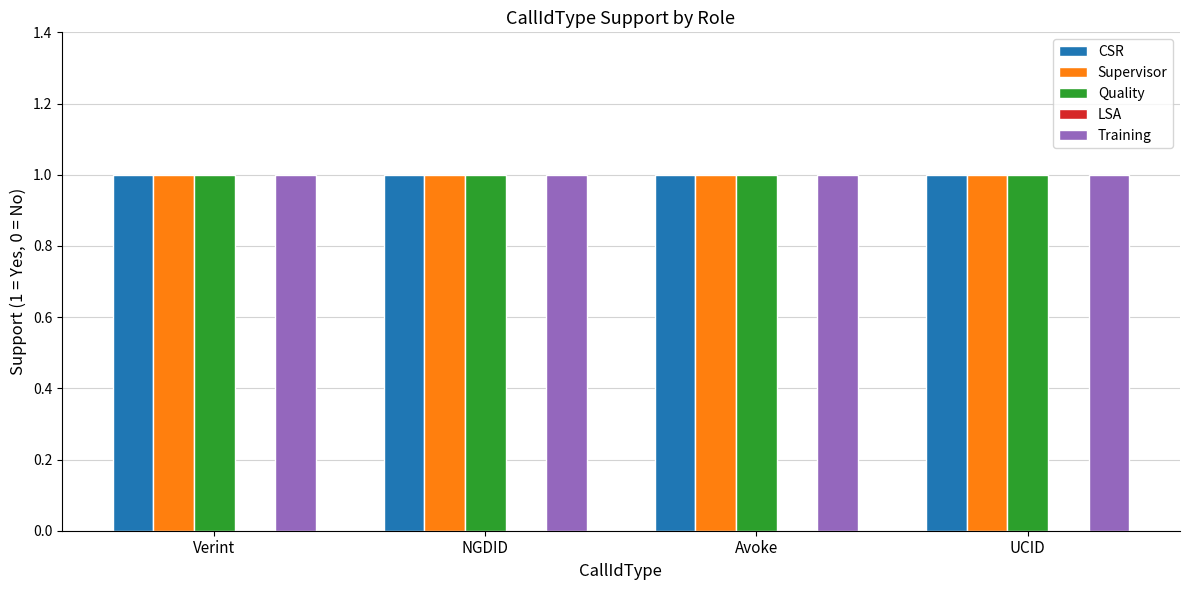

Reading left to right, transcribe all the data shown in this chart.

CSR: 1	1	1	1
Supervisor: 1	1	1	1
Quality: 1	1	1	1
LSA: 0	0	0	0
Training: 1	1	1	1